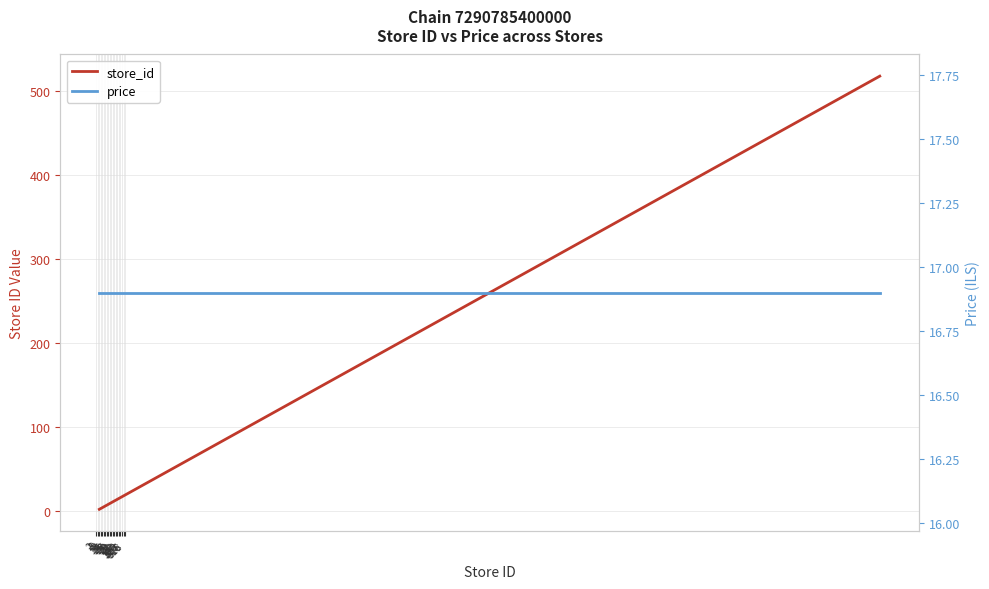

True or false: price has more than 1 points higher than both neighbors.

False